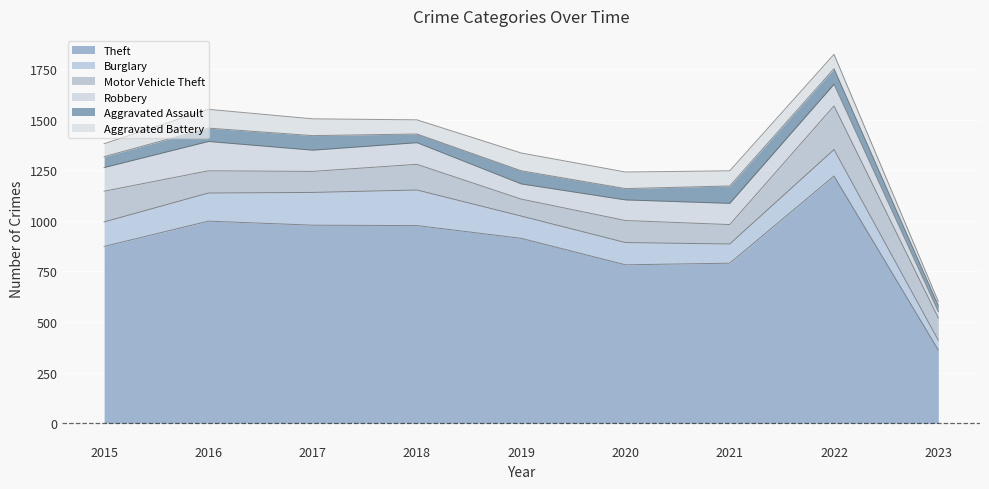

The value of Aggravated Assault at 2023 is 31. True or false?

True